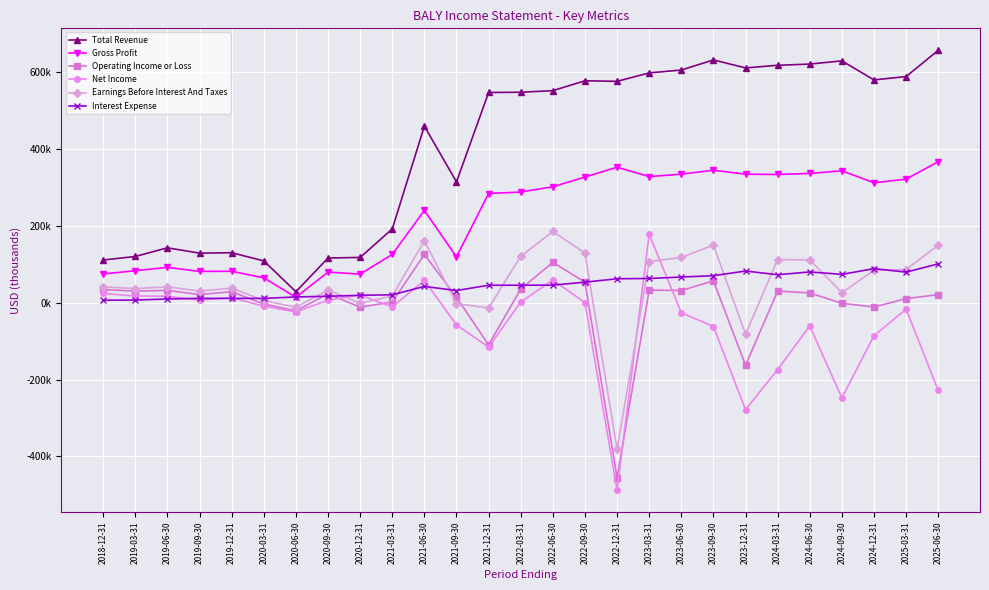

List the labels in order of Total Revenue value, smallest first.

2020-06-30, 2020-03-31, 2018-12-31, 2020-09-30, 2020-12-31, 2019-03-31, 2019-09-30, 2019-12-31, 2019-06-30, 2021-03-31, 2021-09-30, 2021-06-30, 2021-12-31, 2022-03-31, 2022-06-30, 2022-12-31, 2022-09-30, 2024-12-31, 2025-03-31, 2023-03-31, 2023-06-30, 2023-12-31, 2024-03-31, 2024-06-30, 2024-09-30, 2023-09-30, 2025-06-30